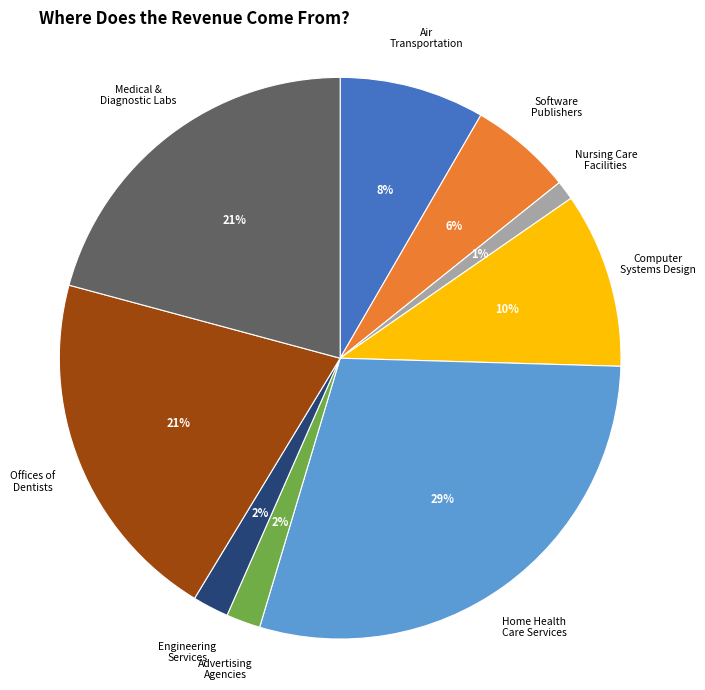

Is there any slice that represents more than half of the pie?

No